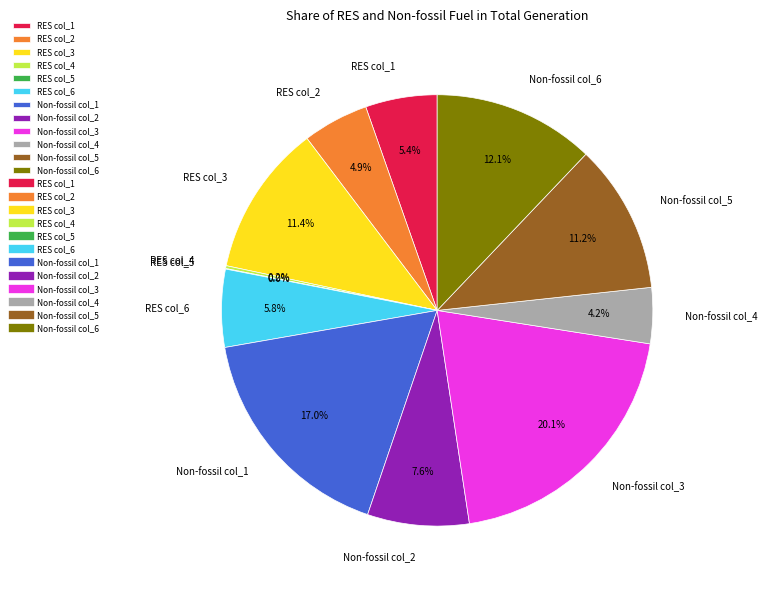

The RES col_2 slice represents 5% of the pie. True or false?

True